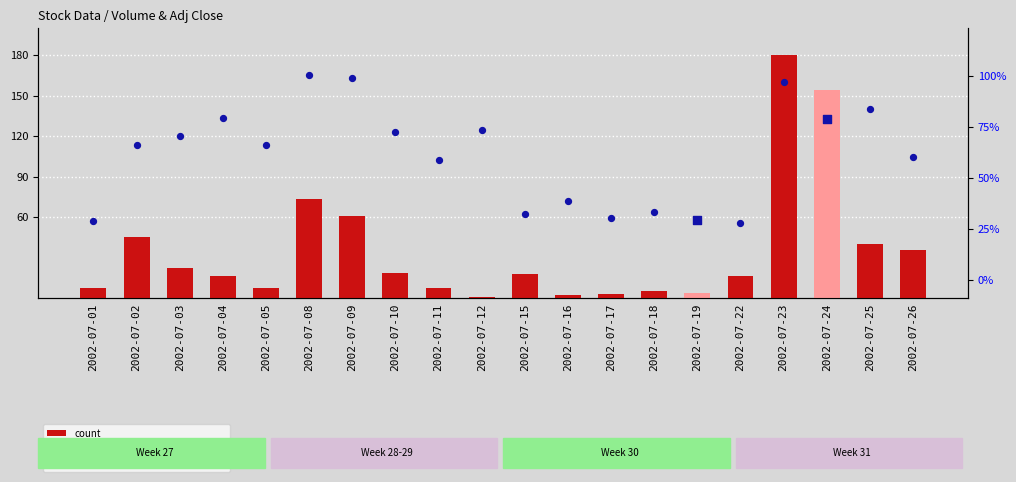

What is the total value across all series at 2002-07-01?

10.1